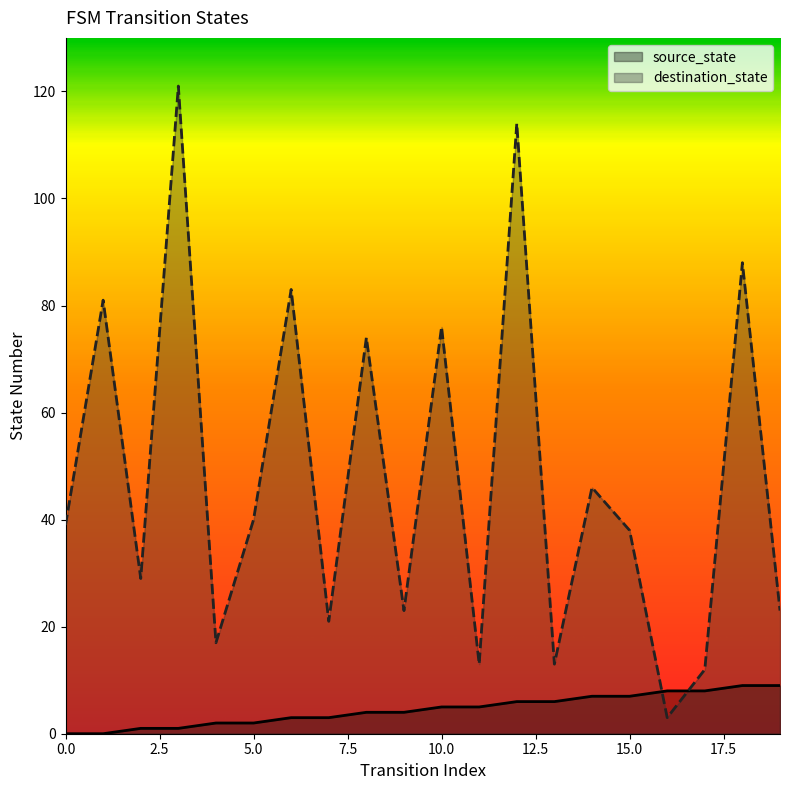

How many lines are shown in the chart?

2